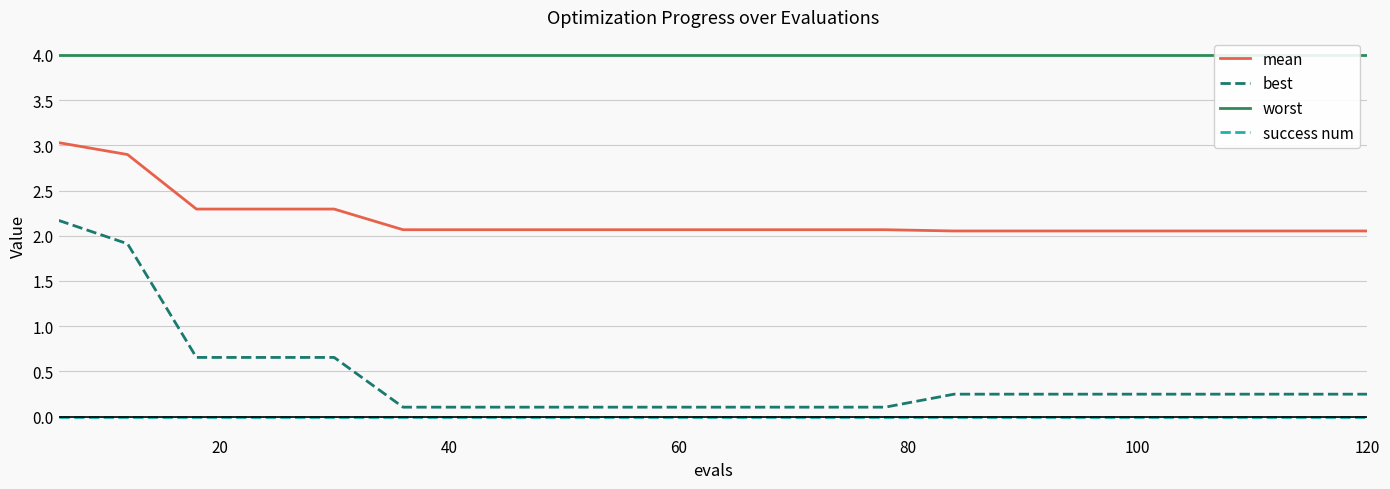

True or false: mean has a value of 2.1 at 60.

True